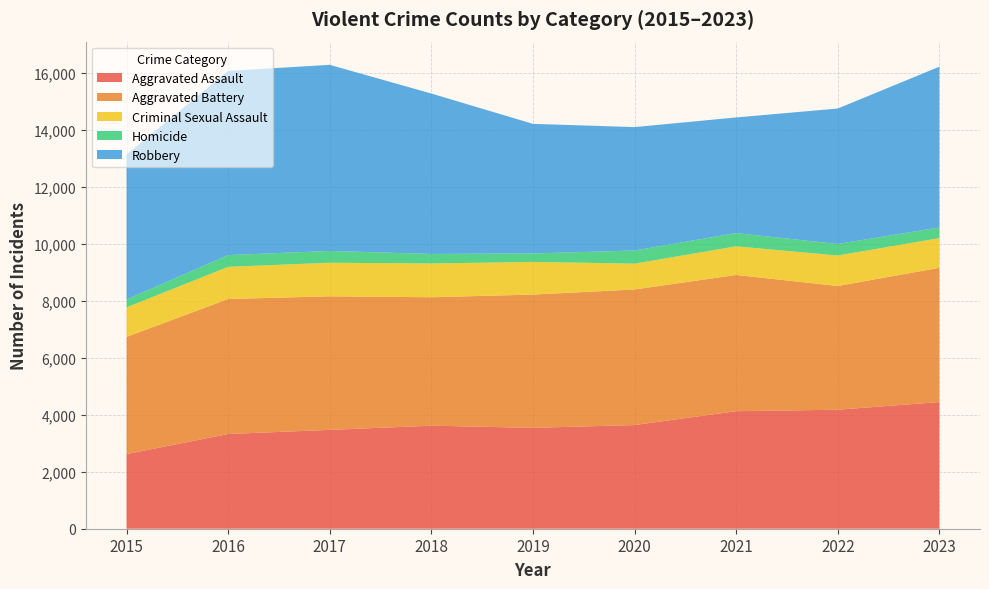

Reading left to right, what are all the values shown in this chart?

Aggravated Assault: 2619	3323	3468	3615	3539	3637	4124	4175	4444
Aggravated Battery: 4110	4736	4686	4506	4676	4756	4779	4341	4710
Criminal Sexual Assault: 1036	1128	1177	1184	1146	906	1004	1069	1041
Homicide: 278	413	415	335	297	463	465	405	374
Robbery: 5087	6461	6529	5628	4546	4328	4057	4752	5641